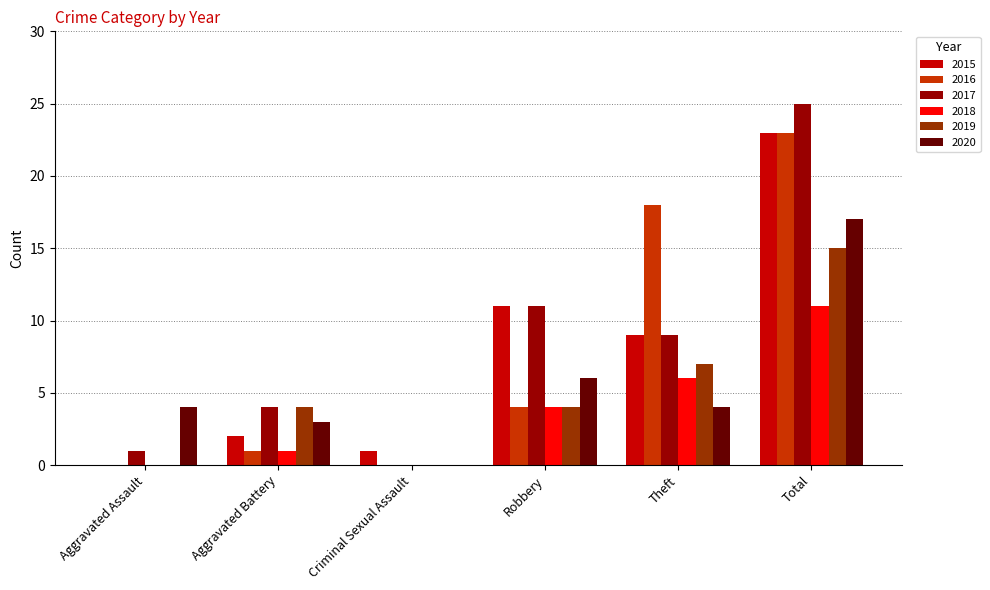

Is it true that 2018 equals 11 at Total?

True